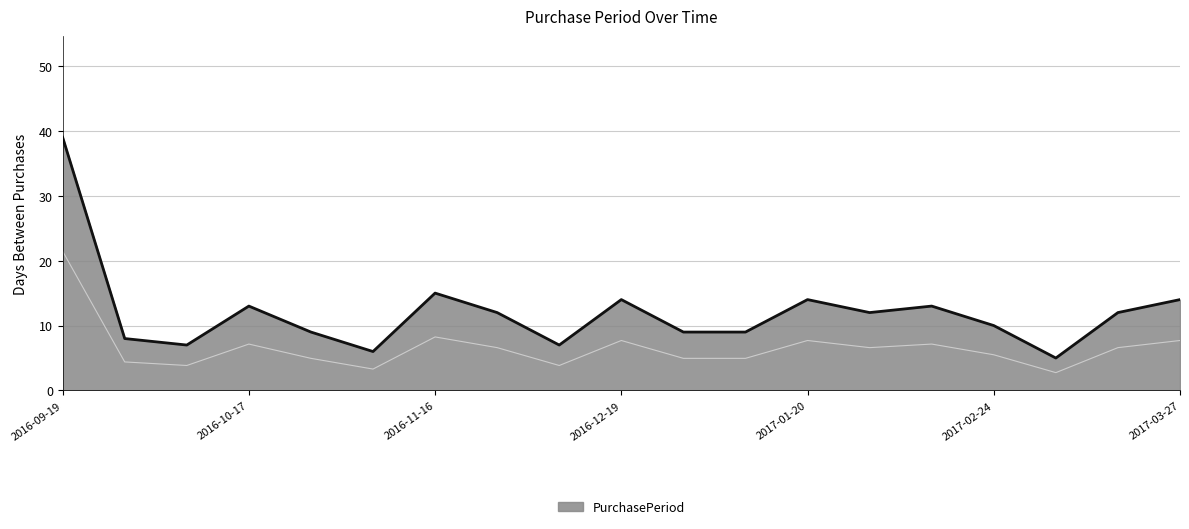

Rank the categories by value from lowest to highest.

2017-03-01, 2016-11-01, 2016-10-04, 2016-12-05, 2016-09-27, 2016-10-26, 2016-12-28, 2017-01-06, 2017-02-24, 2016-11-28, 2017-02-01, 2017-03-13, 2016-10-17, 2017-02-14, 2016-12-19, 2017-01-20, 2017-03-27, 2016-11-16, 2016-09-19